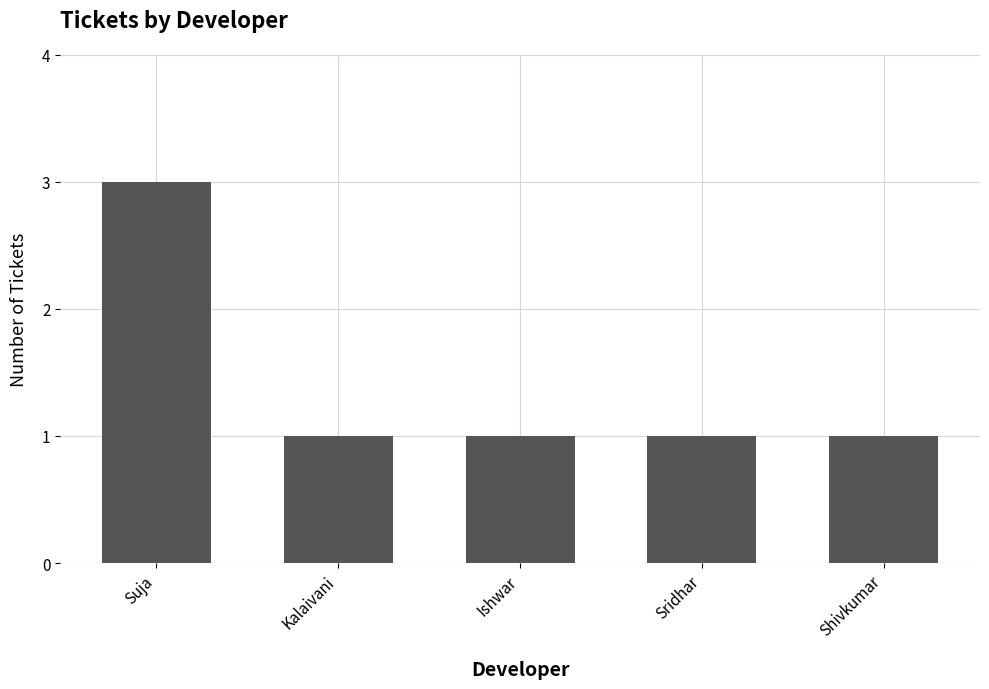

The chart shows a value of 3 at Suja. True or false?

True